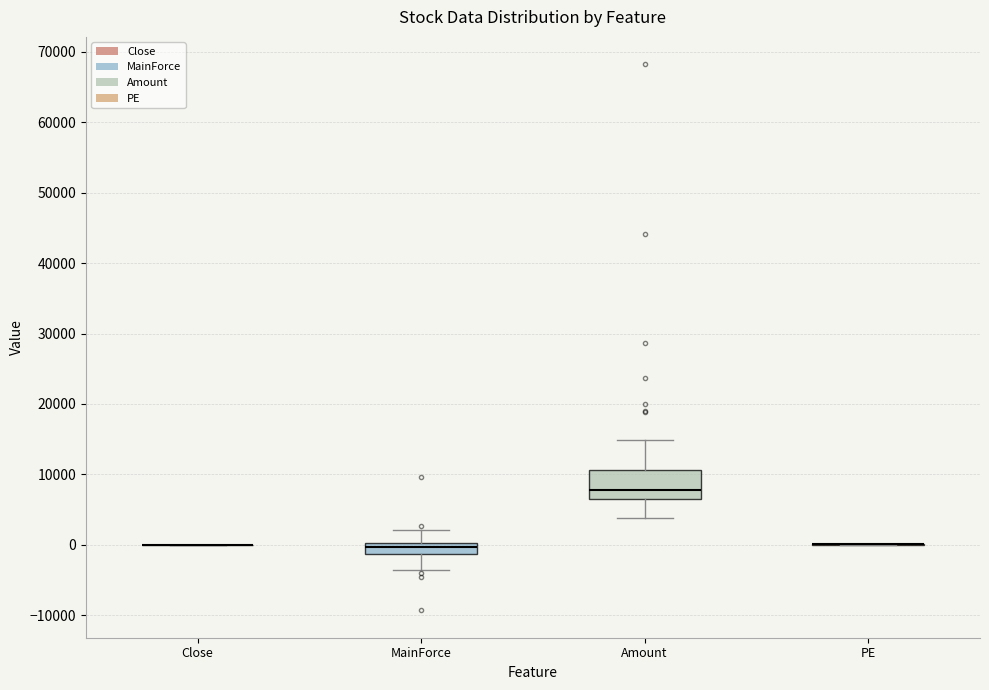

Where does the lower whisker of the box for MainForce end on the y-axis? The values are not printed on the chart, so give them approximately, as read against the axis.

-4000